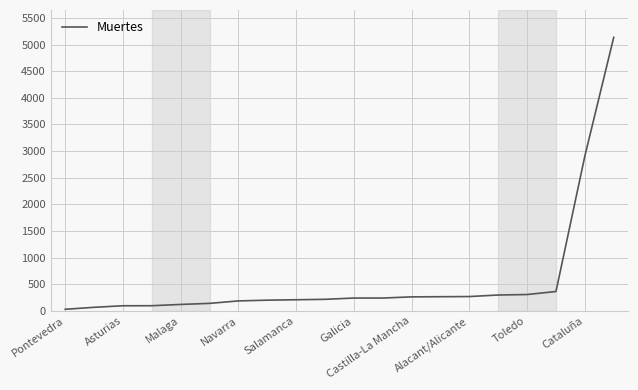

What is the greatest value displayed?

5136